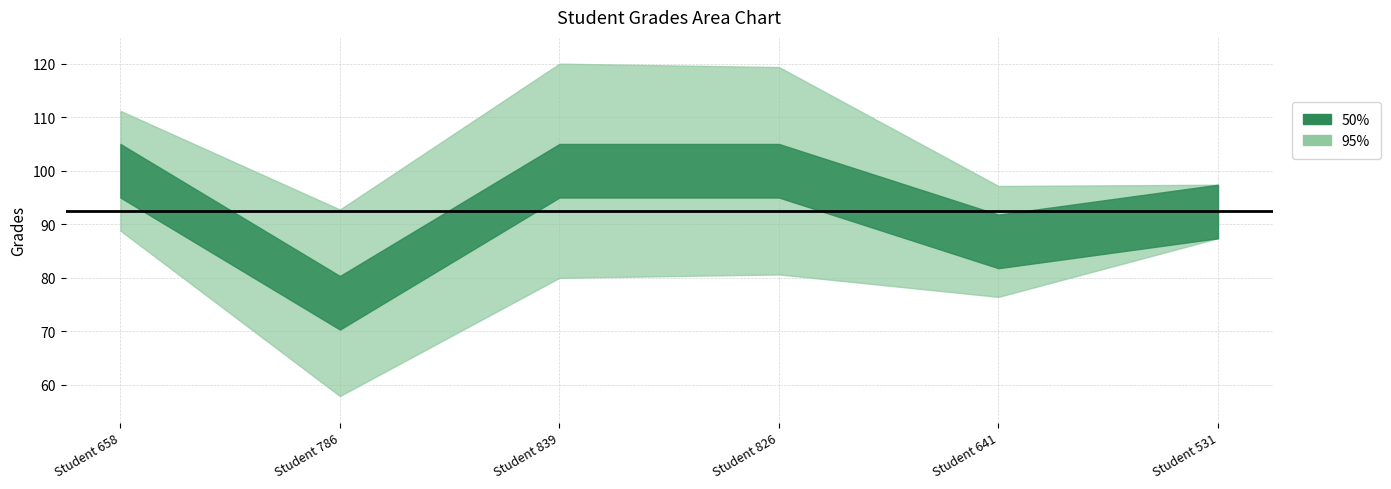

The Student ID series shows 414.1 at 4. True or false?

False